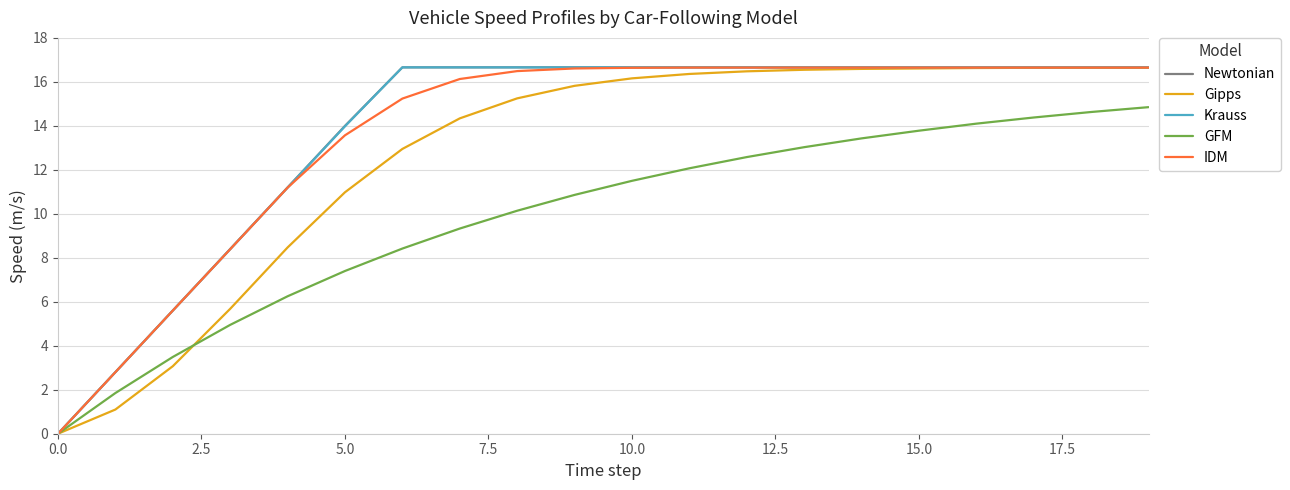

Is this an area chart (filled region under the line)?

No